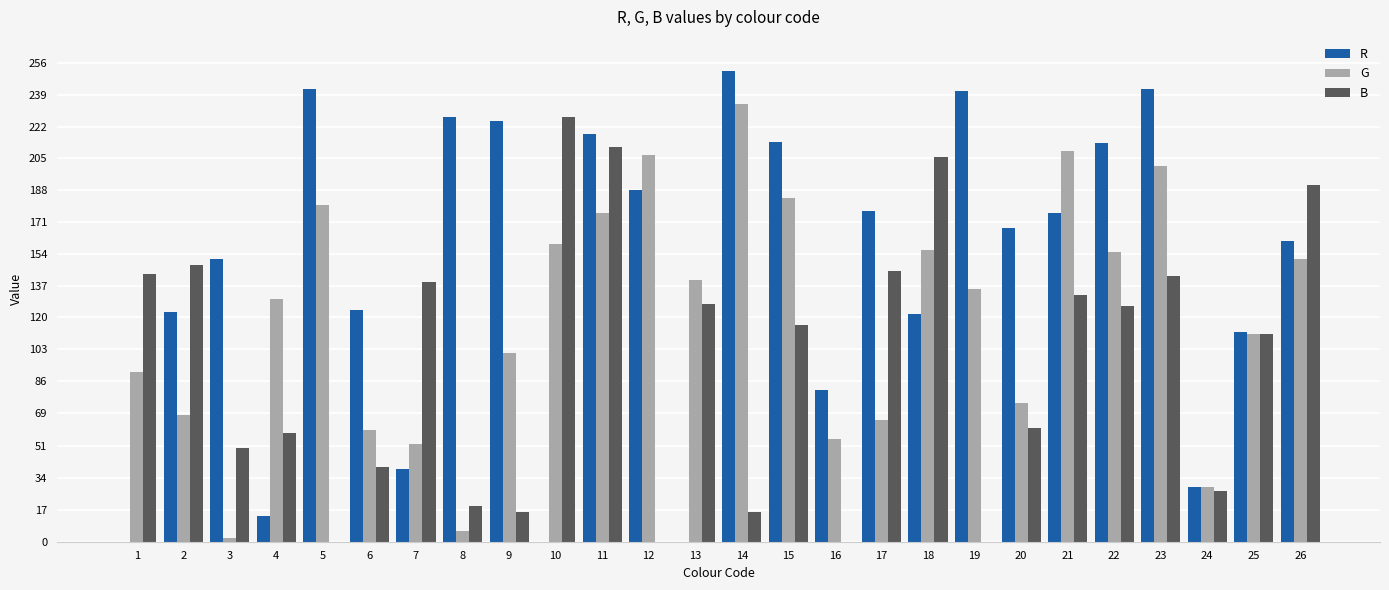

True or false: B has a value of 145 at 17.

True